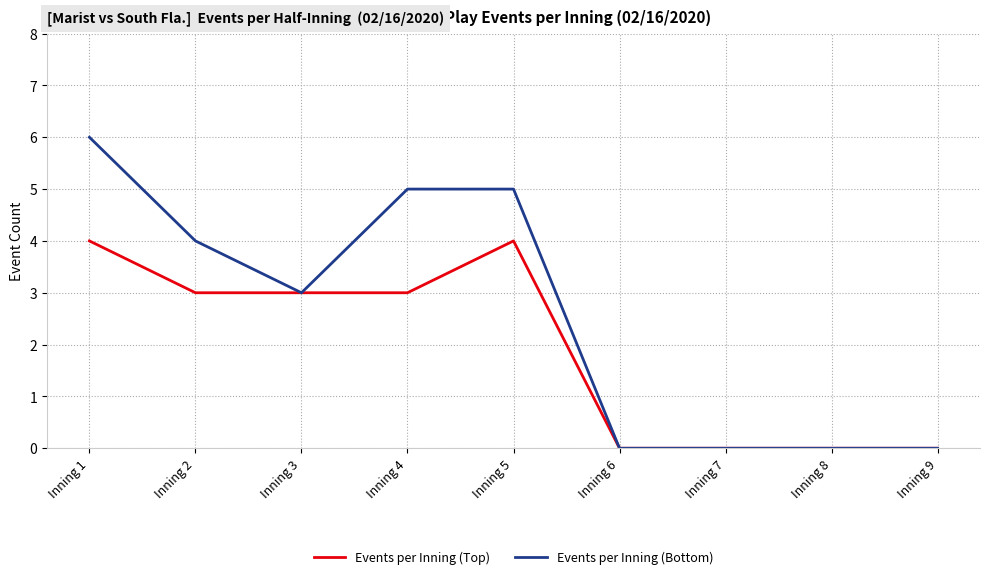

Which series has the widest spread of values?

Events per Inning (Bottom)